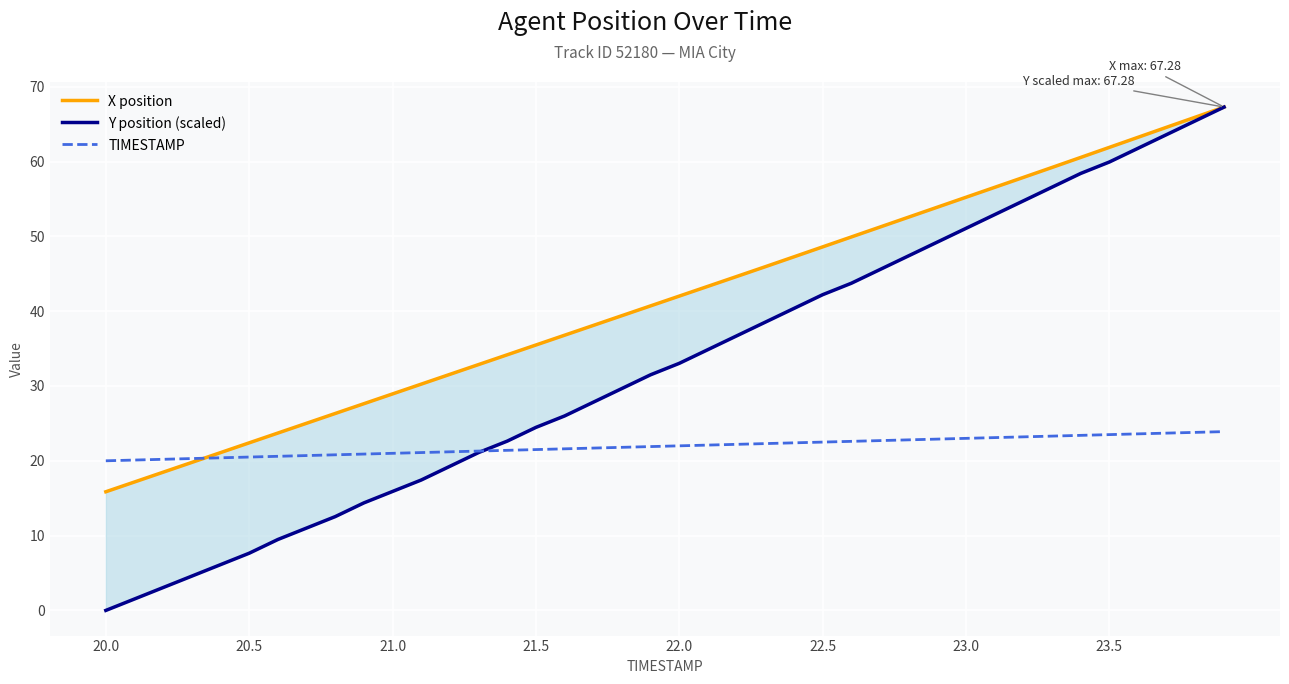

True or false: Y position (scaled) and X position cross at least once.

False